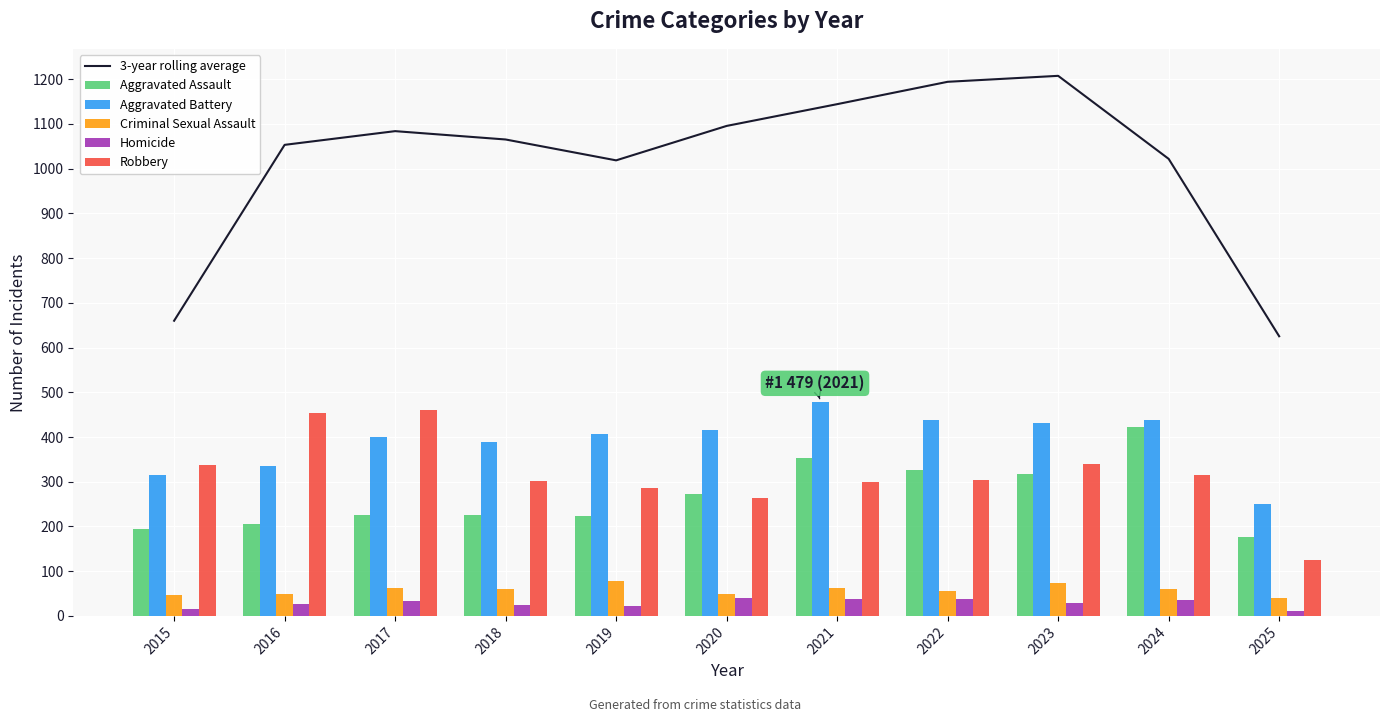

Where is Aggravated Battery nearest to the value 365?

2018